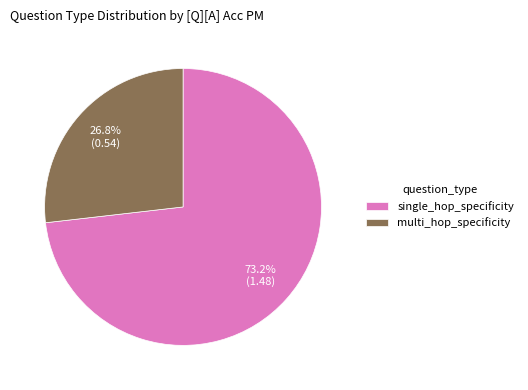

How much of the chart is everything except multi_hop_specificity?

73.2%